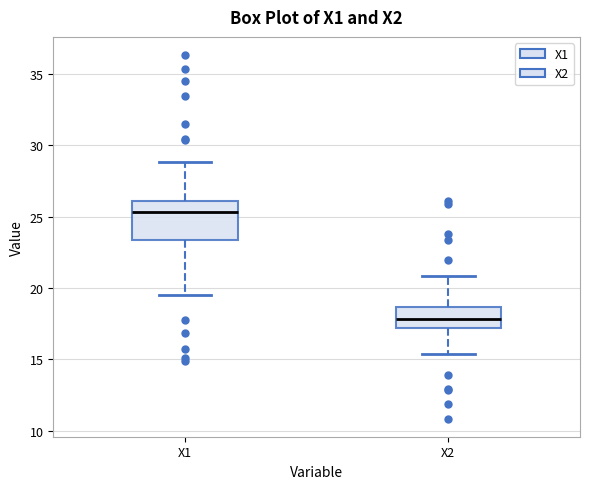

Comparing the boxes themselves (not the whiskers), which one is the tallest?

X1